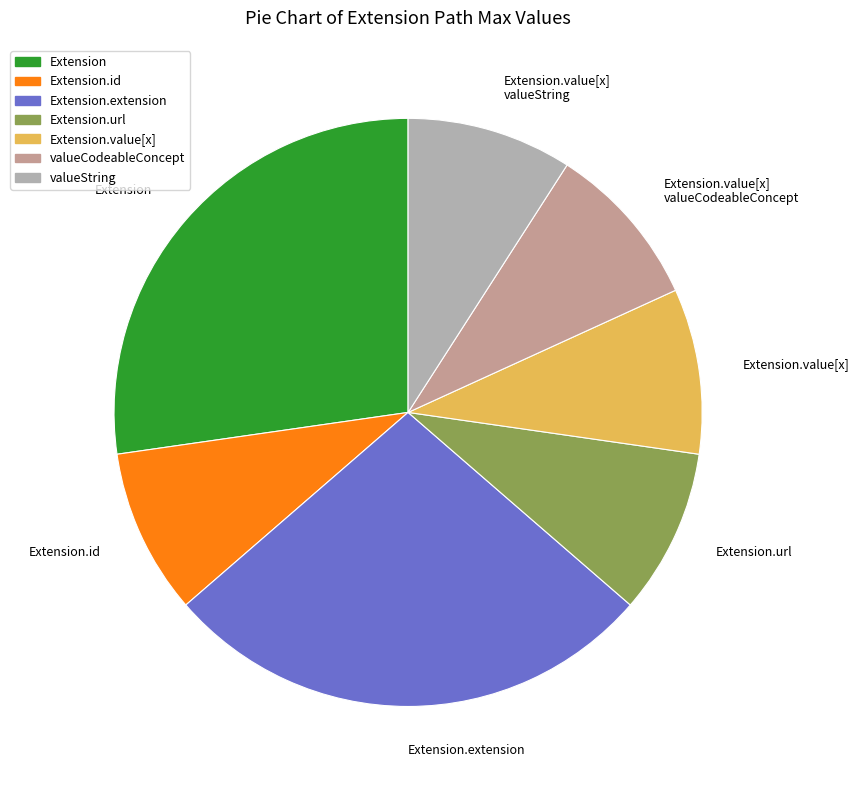

Is it true that Extension.url is 86% of the pie?

False